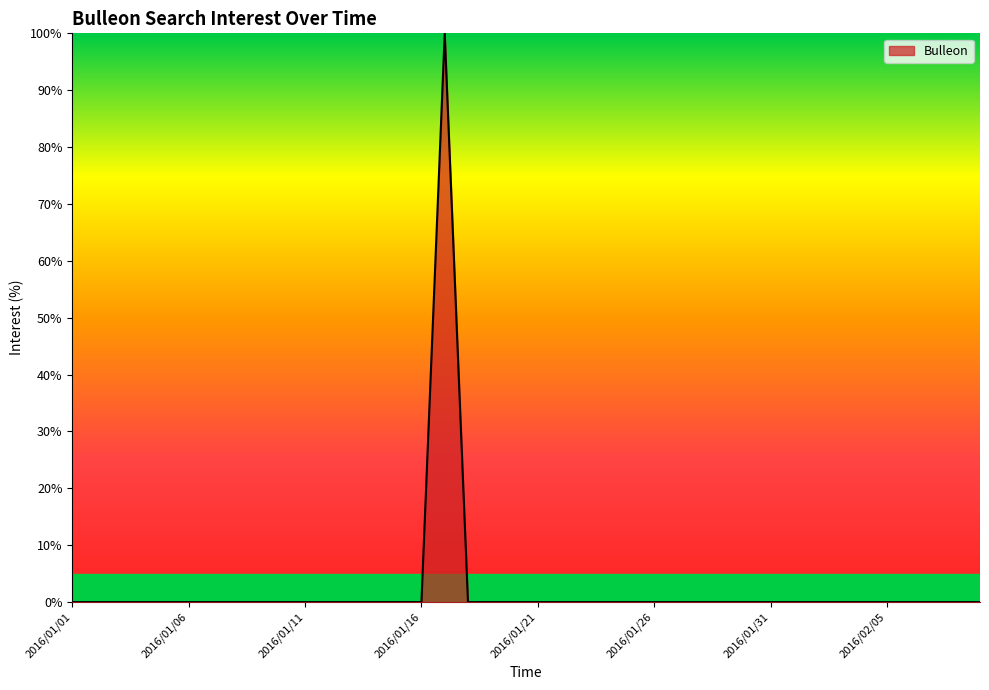

What is the maximum value shown in the chart?

100